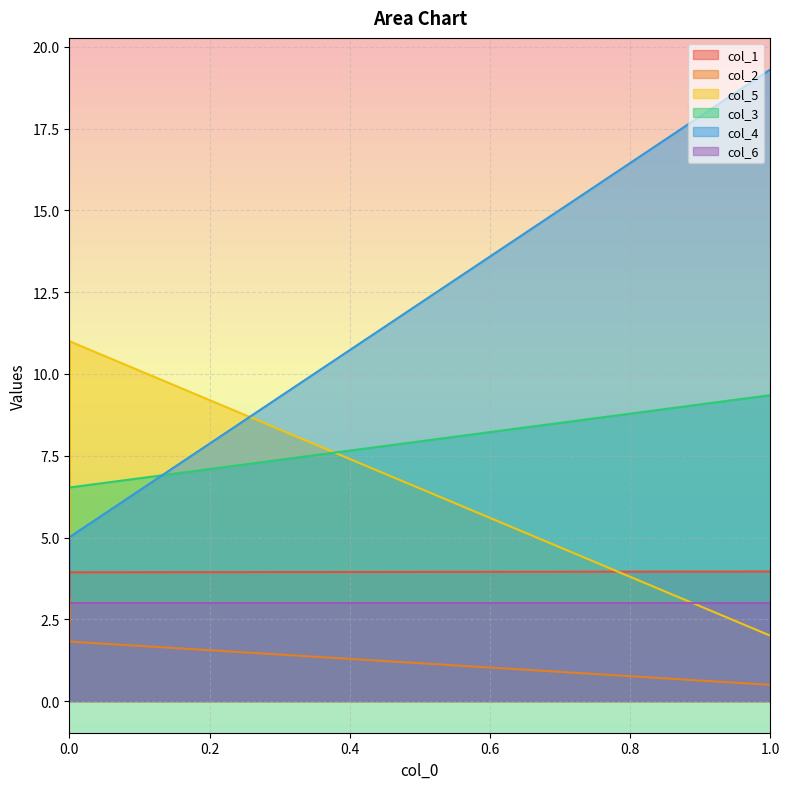

How many data points in col_2 are less than 2?

2